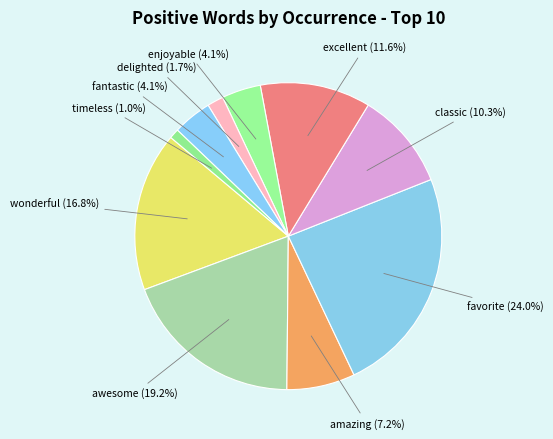

How many slices are in this pie chart?

10